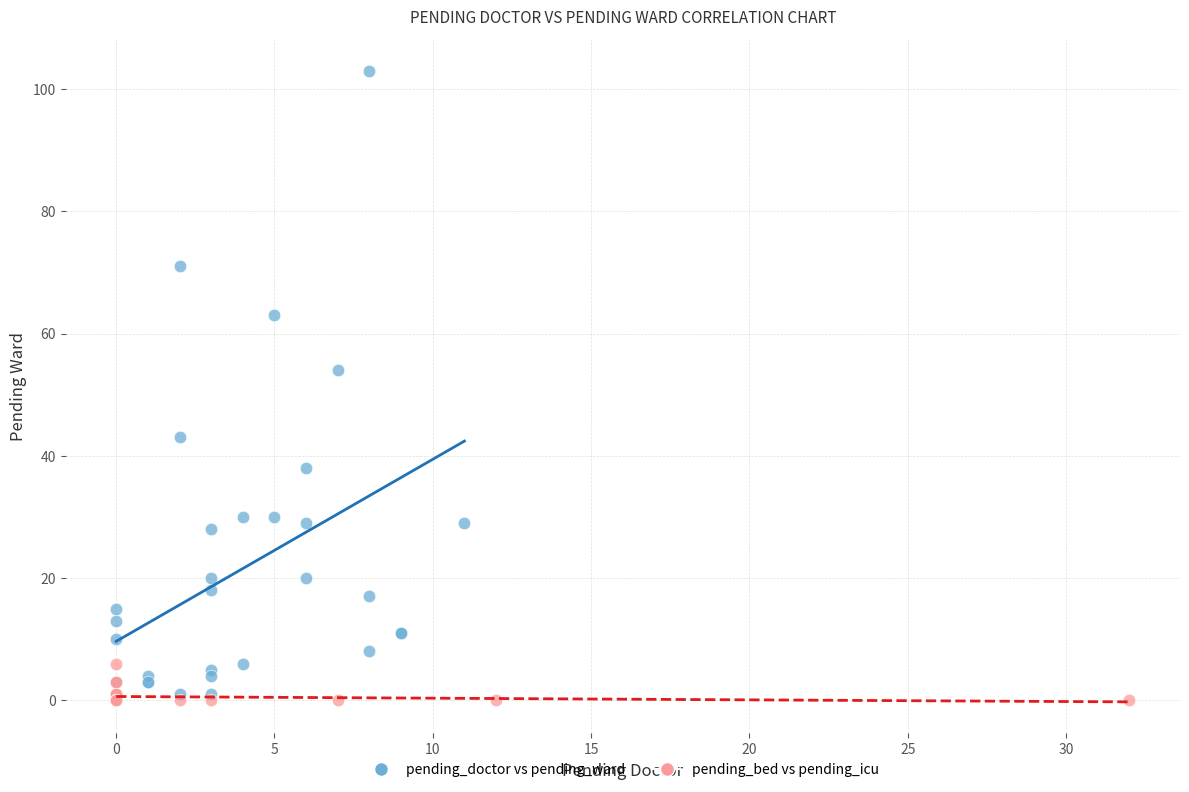

What are all the series names shown in the legend?

pending_doctor vs pending_ward, pending_bed vs pending_icu